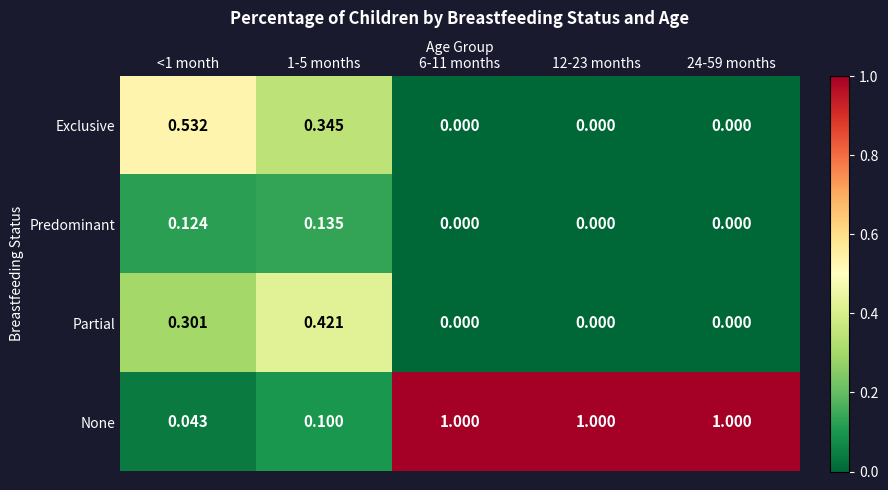

Which series has the widest spread of values?

None